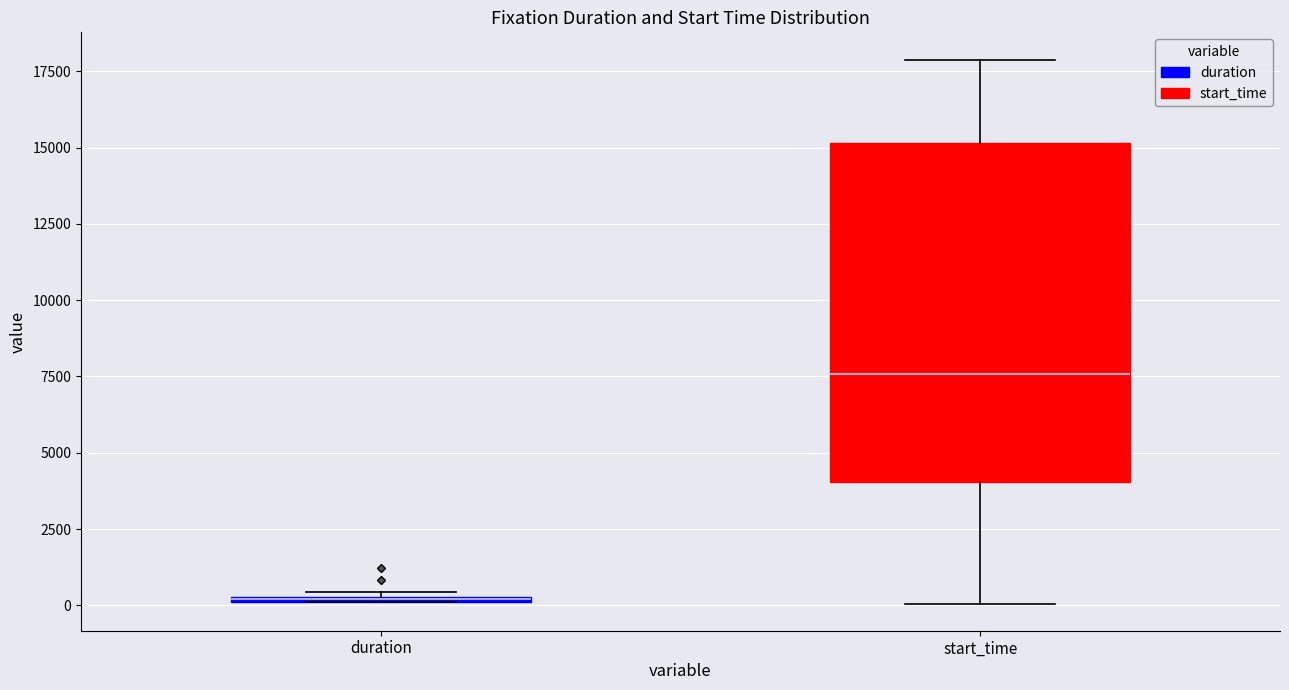

Where does the lower whisker of the box for start_time end on the y-axis? The values are not printed on the chart, so give them approximately, as read against the axis.

0